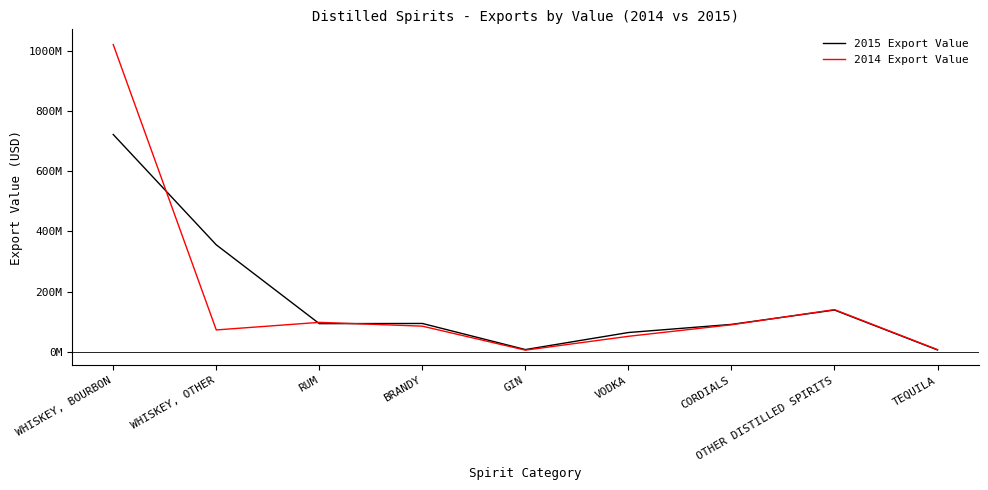

At how many categories does at least one series exceed 406551502?

1